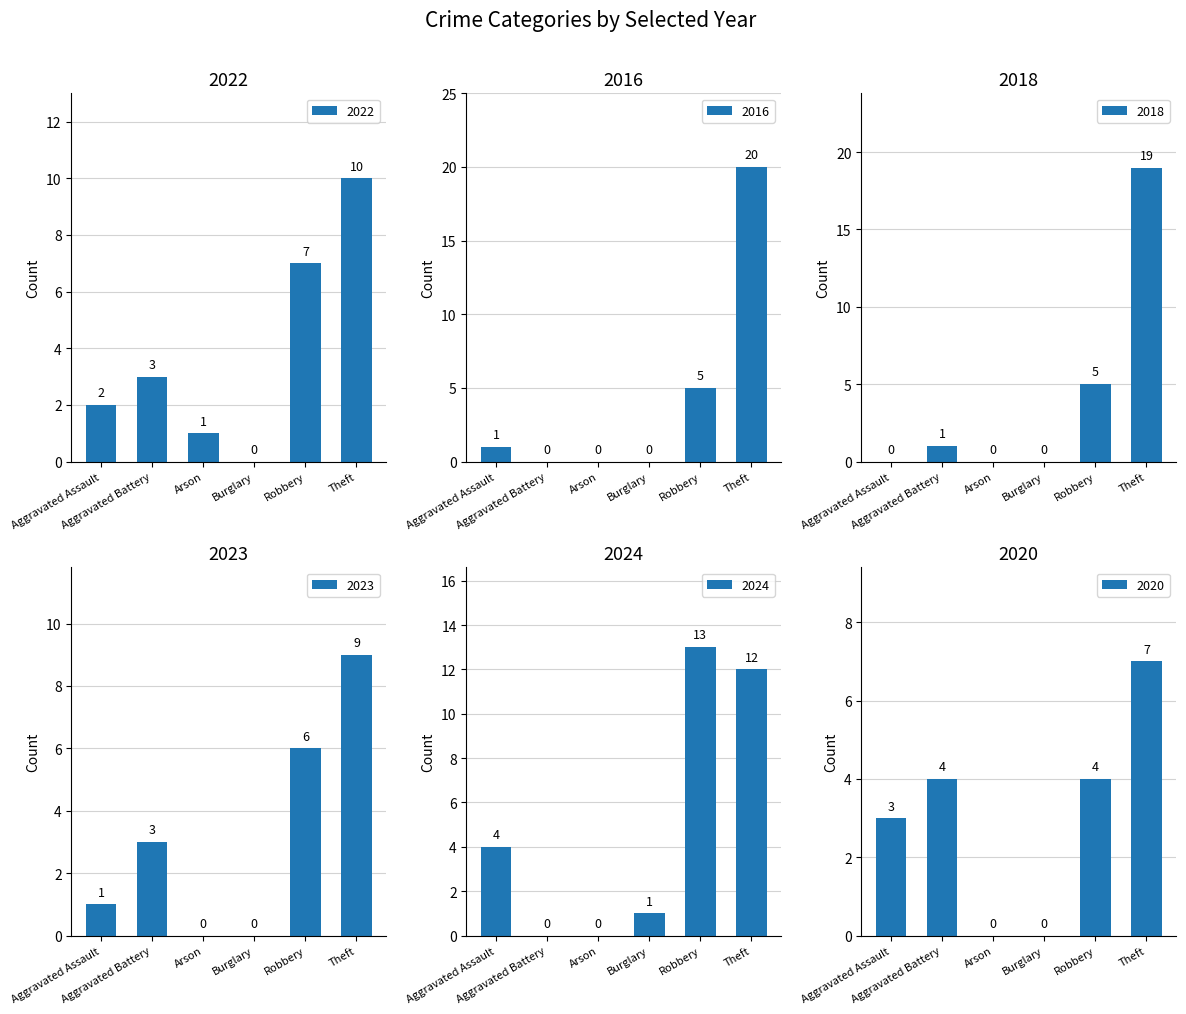

What is the approximate value of 2018 at Robbery, to the nearest 5?

5